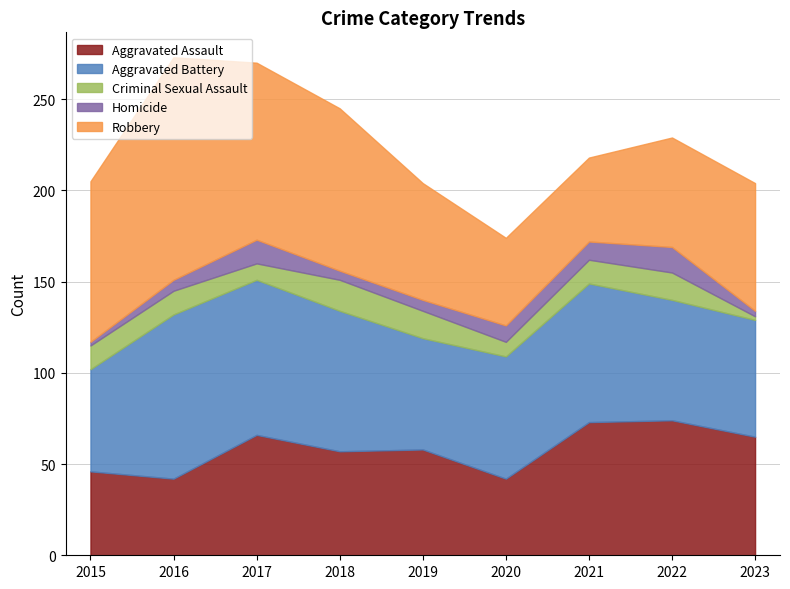

Reading left to right, extract all data points from this chart.

Aggravated Assault: 46	42	66	57	58	42	73	74	65
Aggravated Battery: 56	90	85	77	61	67	76	66	64
Criminal Sexual Assault: 13	13	9	17	15	8	13	15	2
Homicide: 2	6	13	5	6	9	10	14	3
Robbery: 88	122	97	89	64	48	46	60	70